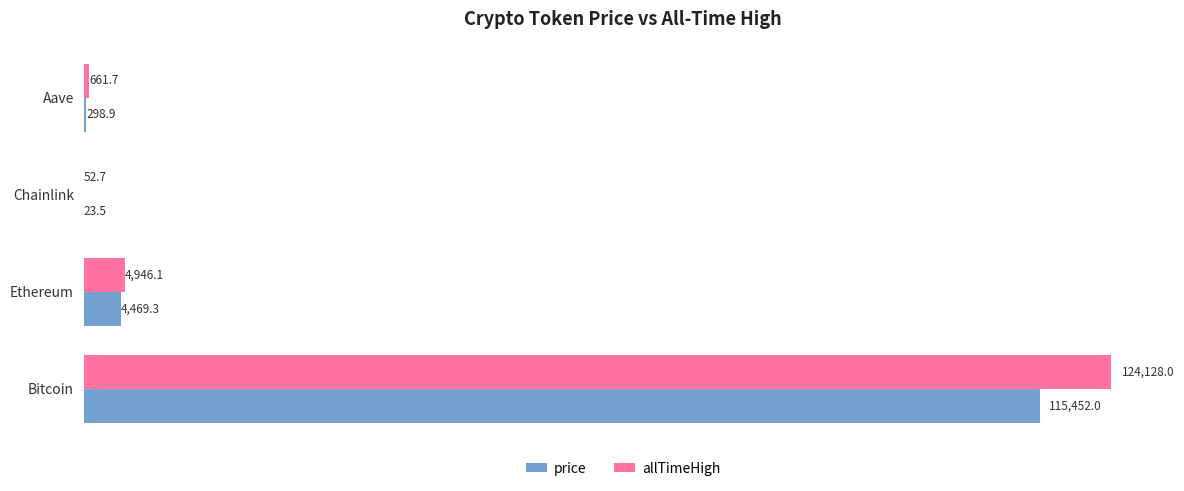

How many data points in price are above 4469?

2